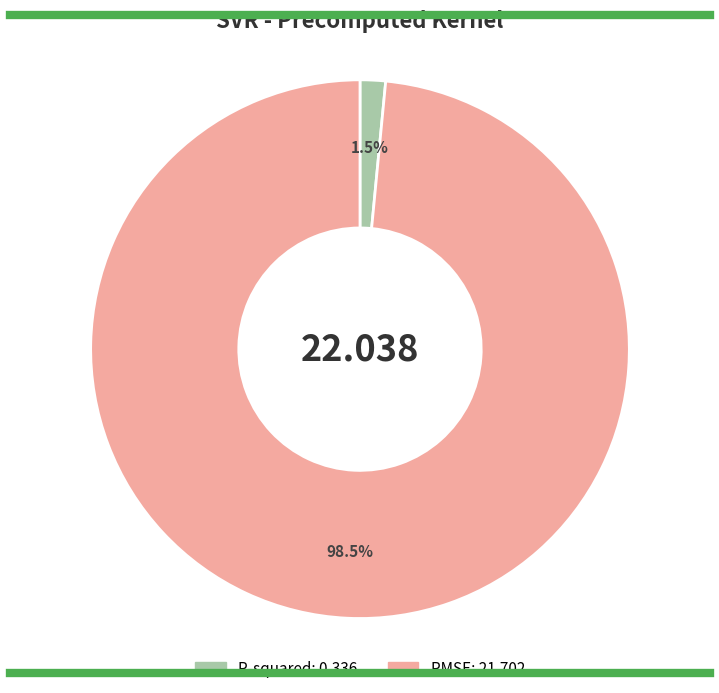

Rank the categories by value from highest to lowest.

RMSE, R-squared